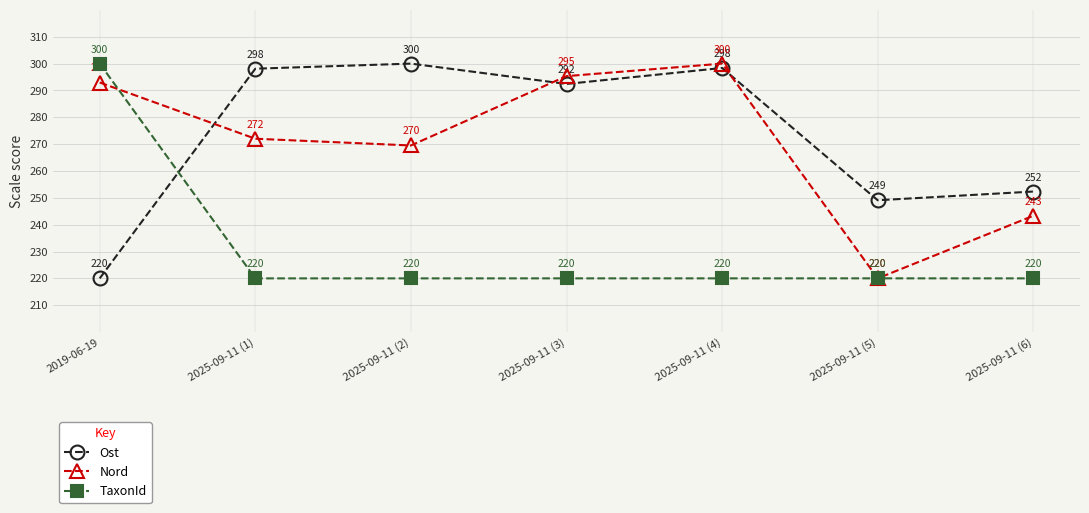

Where do Ost and TaxonId first cross each other?

2019-06-19 and 2025-09-11 (1)